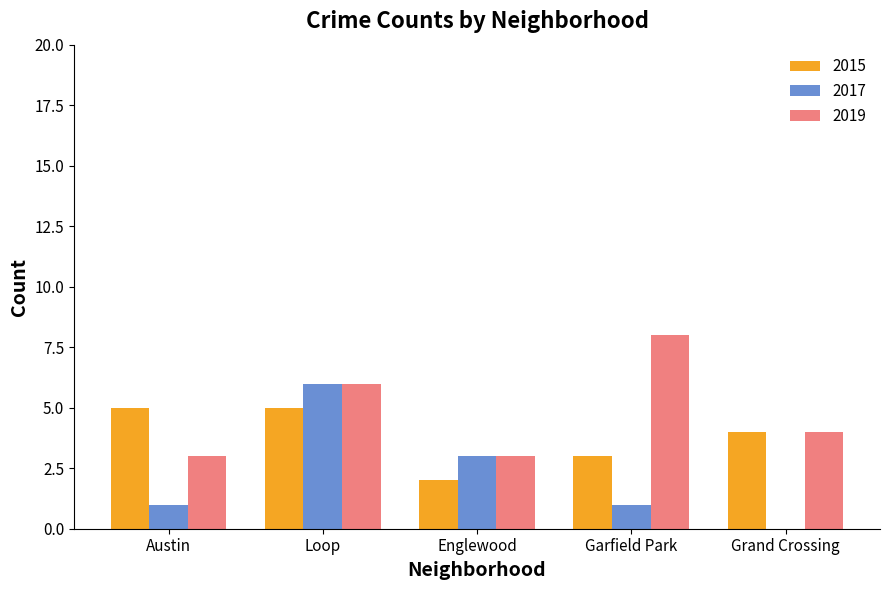

Which series changed the most between Englewood and Garfield Park?

2019